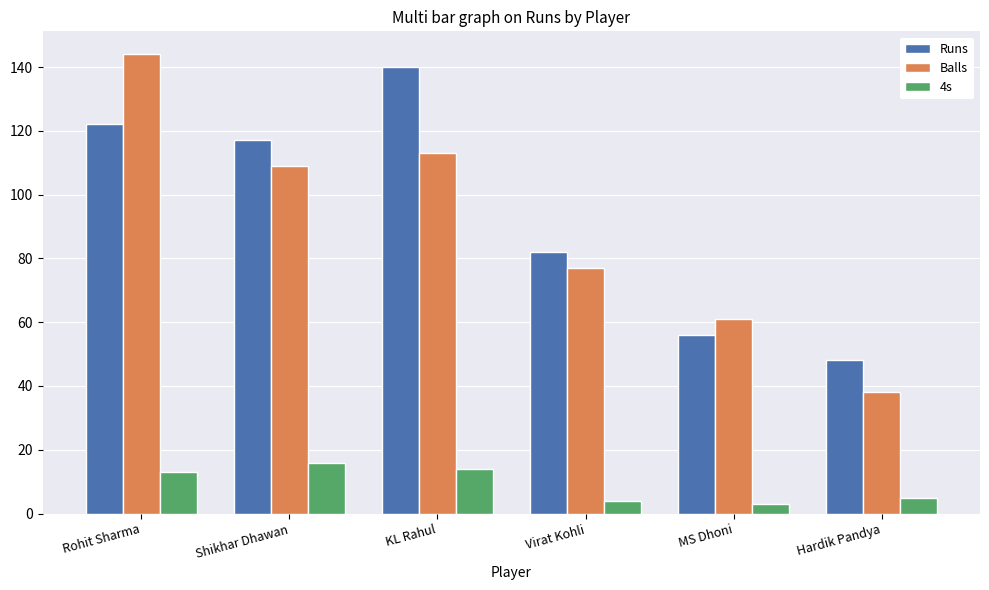

How many values in the Runs series are below 117?

3